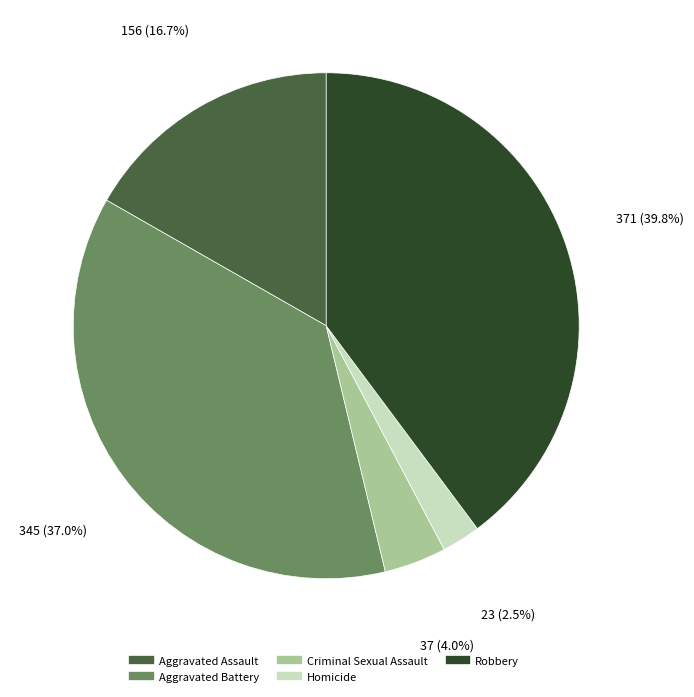

Is the sum of Robbery and Aggravated Battery greater than half?

Yes